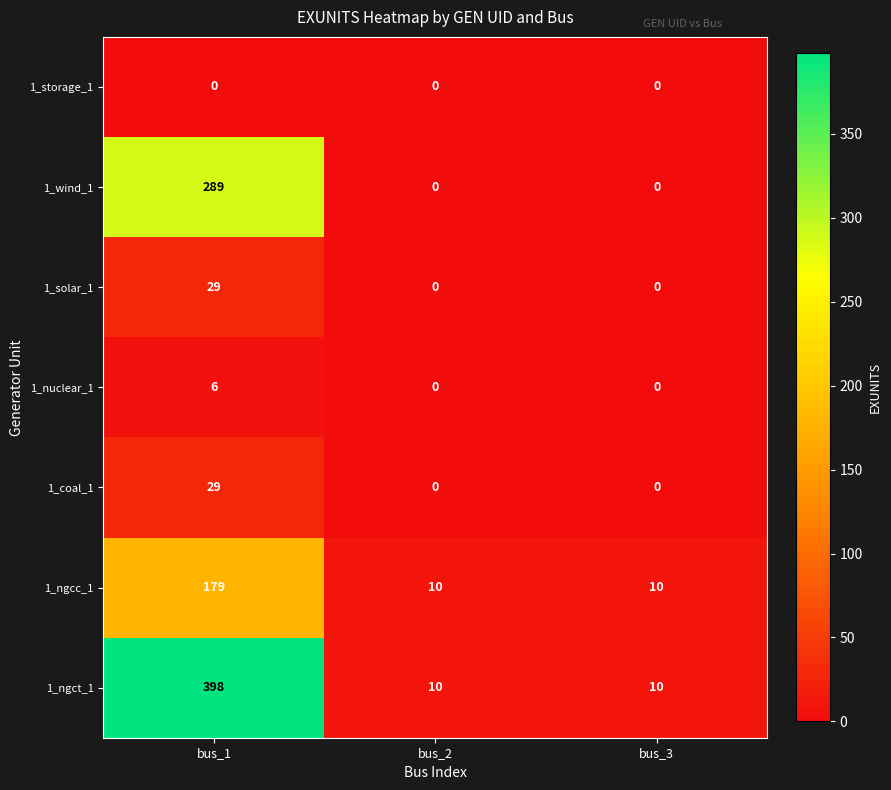

Reading right to left, what are all the values shown in this chart?

1_storage_1: bus_3=0	bus_2=0	bus_1=0
1_wind_1: bus_3=0	bus_2=0	bus_1=289
1_solar_1: bus_3=0	bus_2=0	bus_1=29
1_nuclear_1: bus_3=0	bus_2=0	bus_1=6
1_coal_1: bus_3=0	bus_2=0	bus_1=29
1_ngcc_1: bus_3=10	bus_2=10	bus_1=179
1_ngct_1: bus_3=10	bus_2=10	bus_1=398